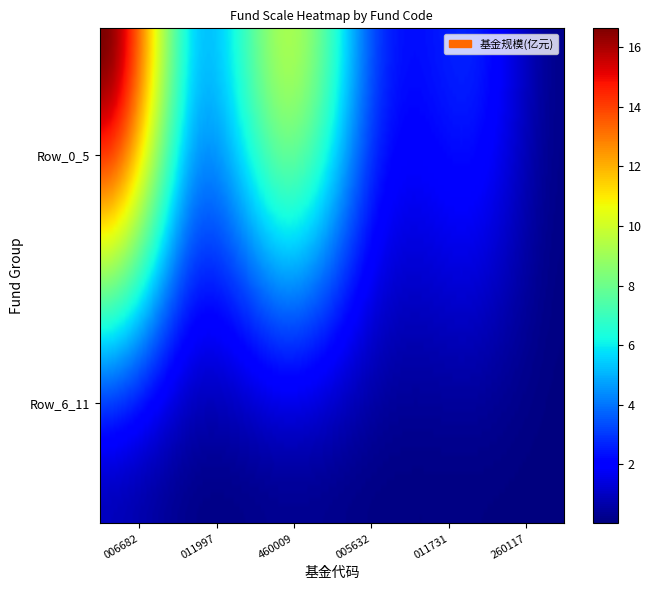

What is the lowest value of the Row_0_5 series?

0.2